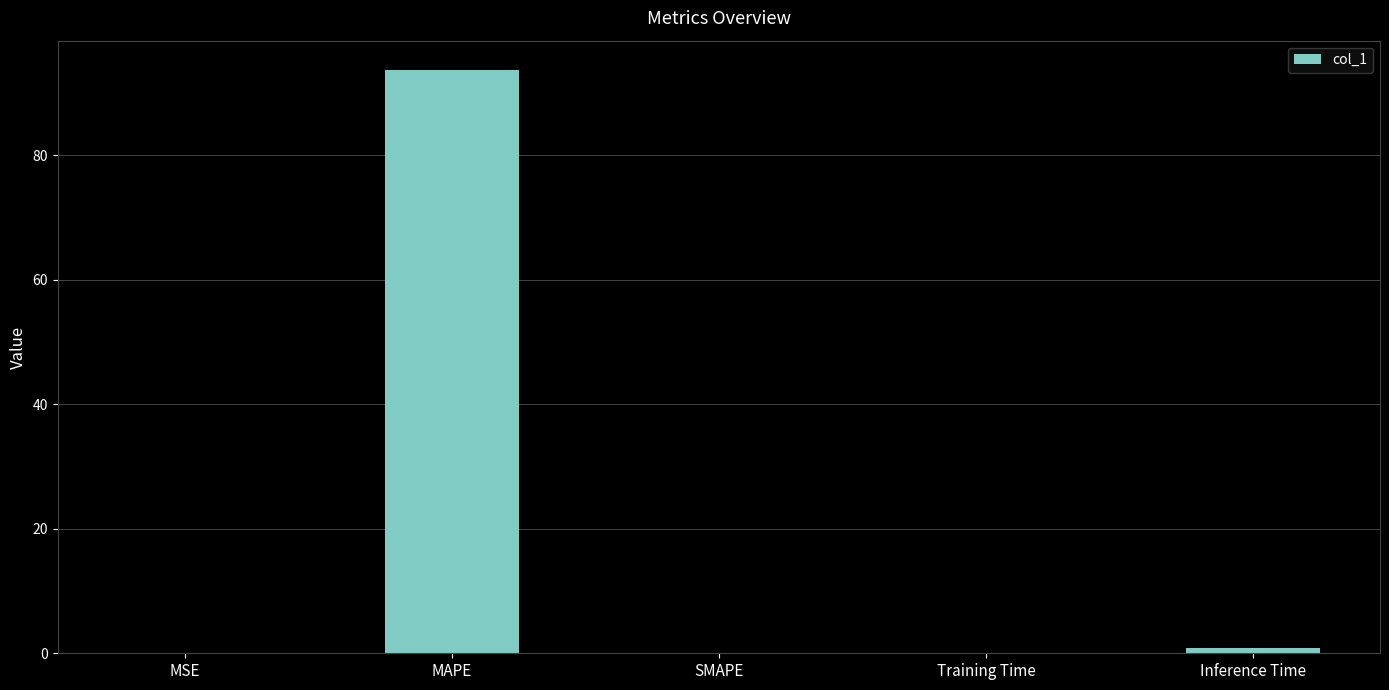

True or false: the data shows 0.0 at SMAPE.

True